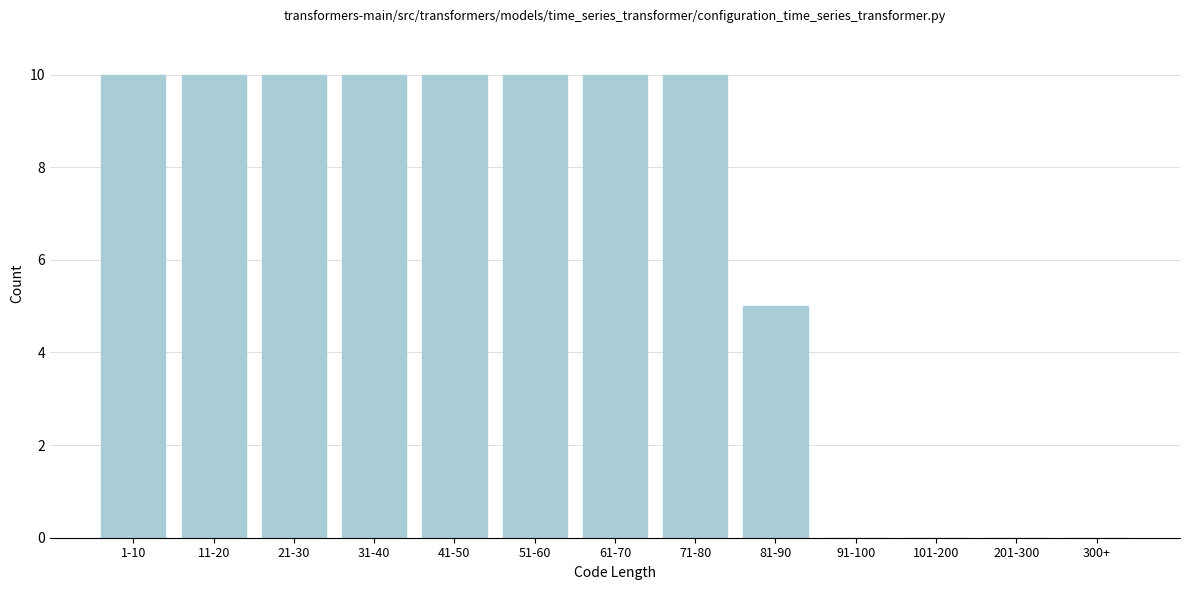

Reading right to left, extract all data points from this chart.

300+=0	201-300=0	101-200=0	91-100=0	81-90=5	71-80=10	61-70=10	51-60=10	41-50=10	31-40=10	21-30=10	11-20=10	1-10=10